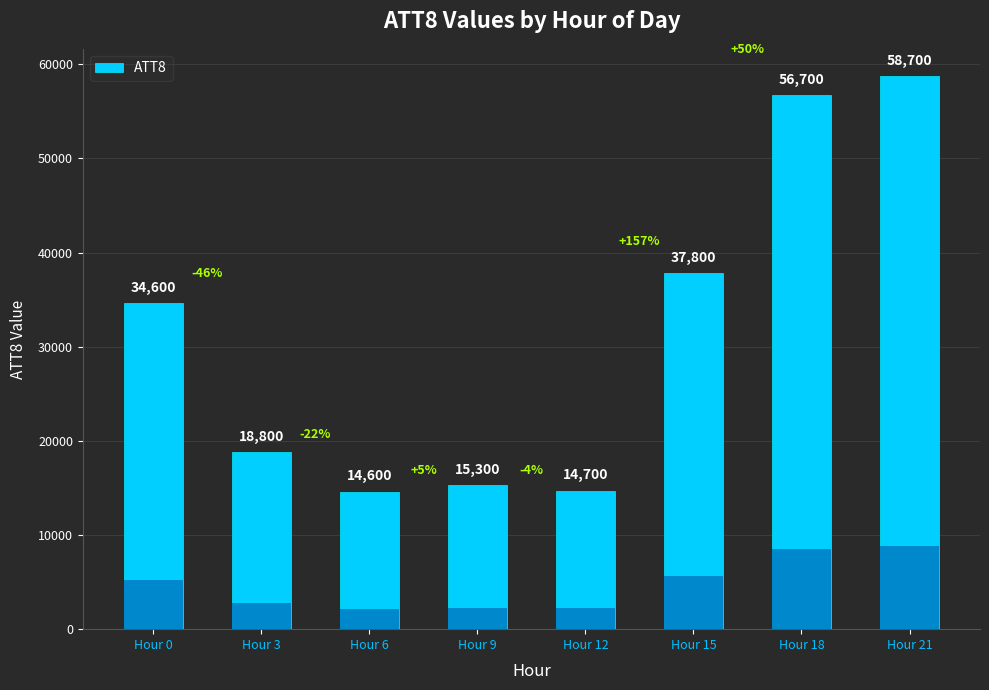

Reading right to left, transcribe all the data shown in this chart.

58700	56700	37800	14700	15300	14600	18800	34600